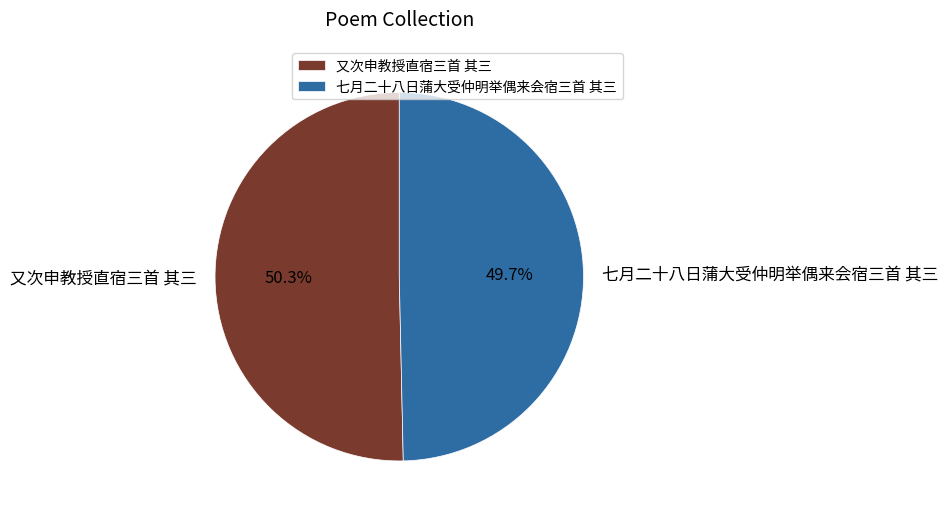

Combined, do 七月二十八日蒲大受仲明举偶来会宿三首 其三 and 又次申教授直宿三首 其三 account for over 50%?

Yes